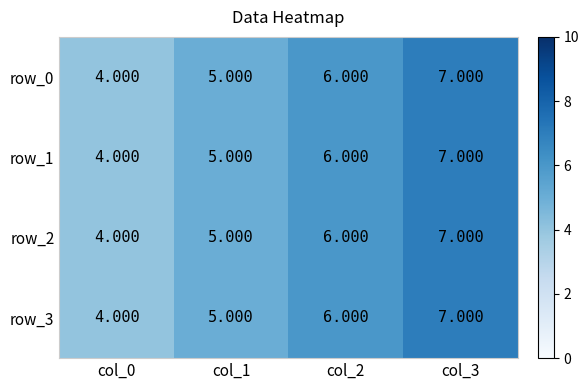

What is the maximum value shown in the chart?

7